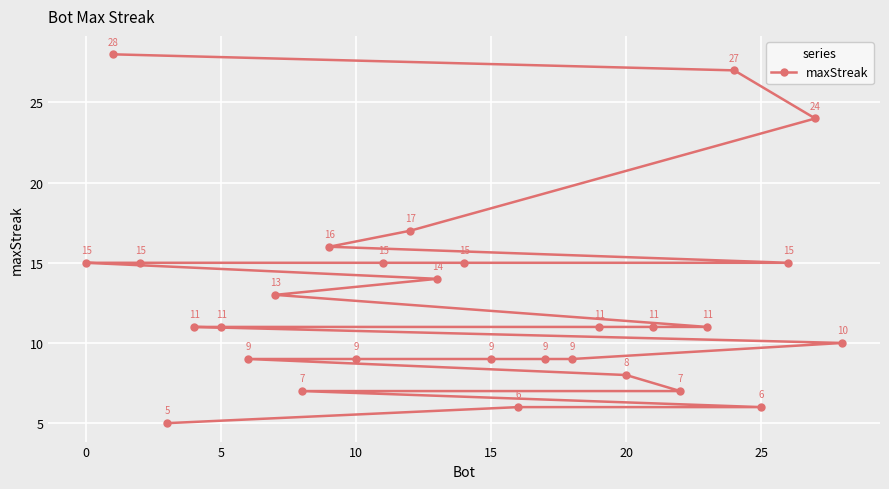

Is it true that the value at 25 is 2?

False